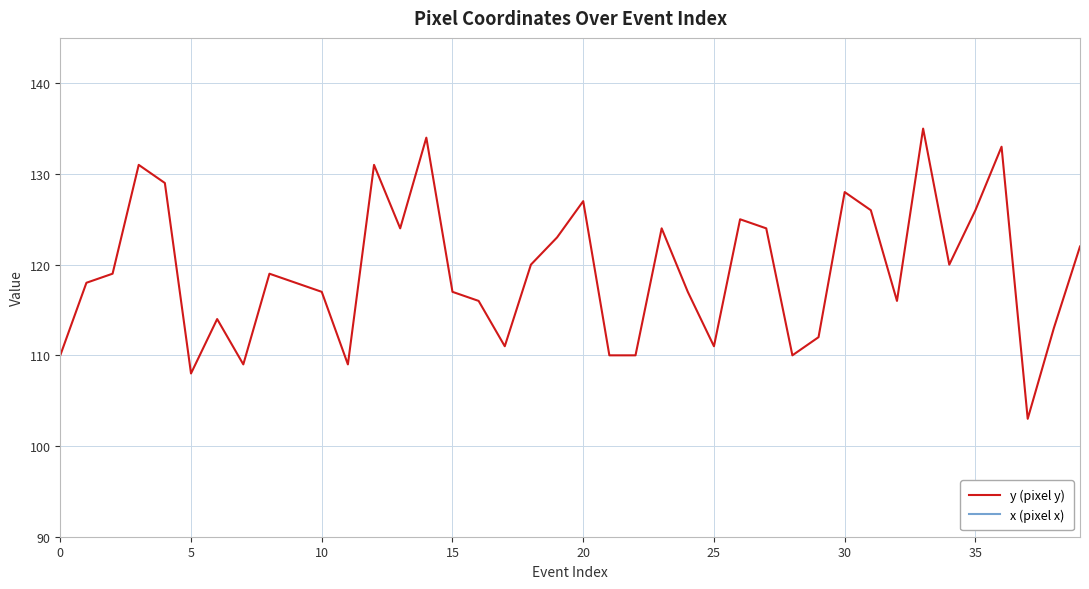

True or false: y (pixel y) and x (pixel x) cross at least once.

False